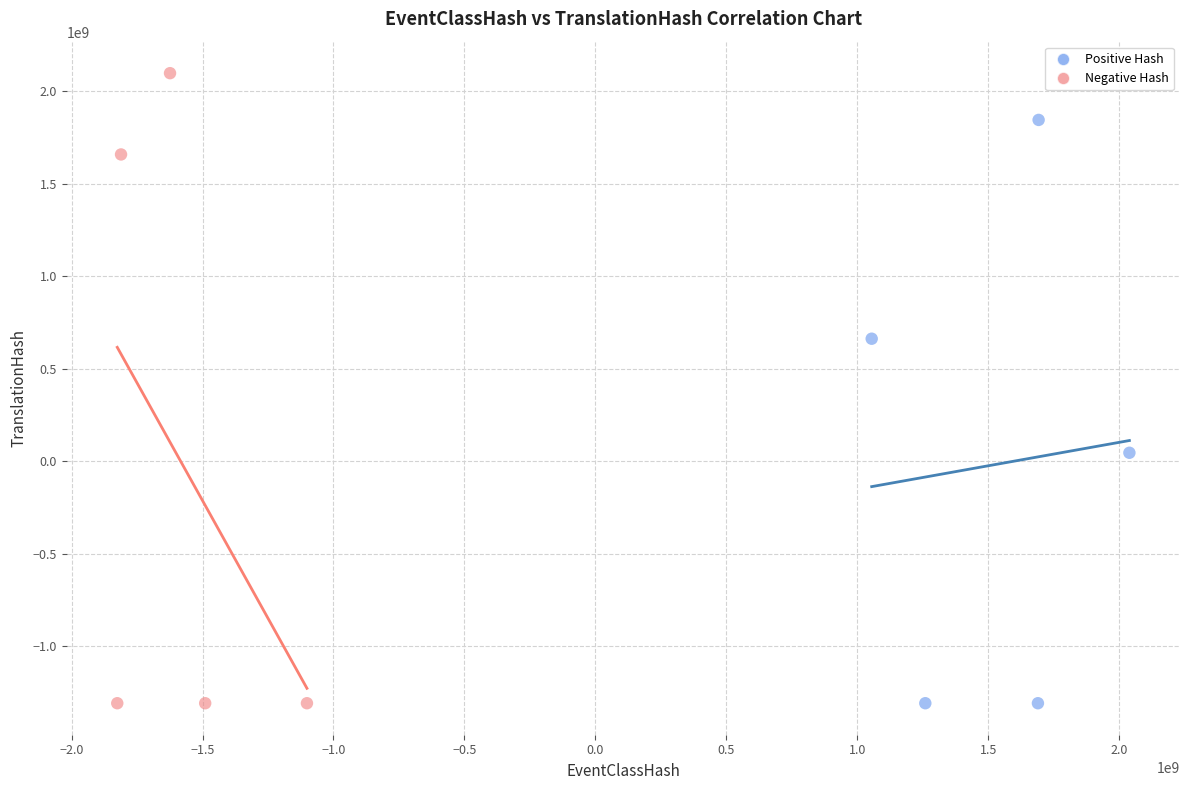

What are all the series names shown in the legend?

Positive Hash, Negative Hash